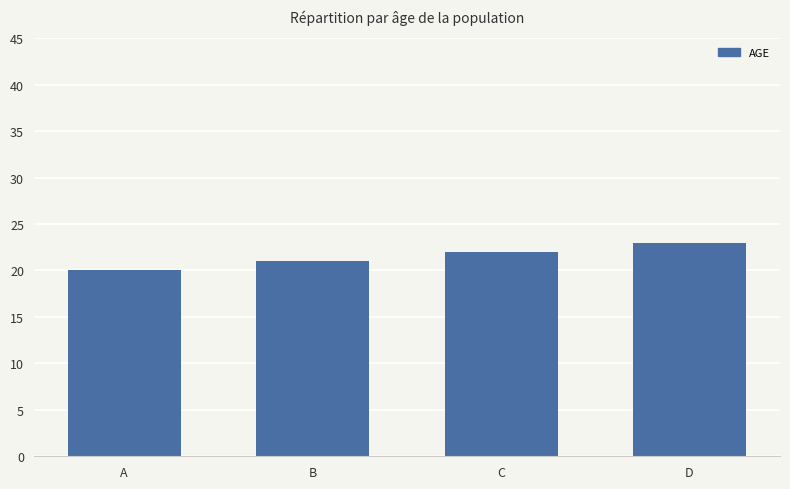

Are the bars horizontal?

No